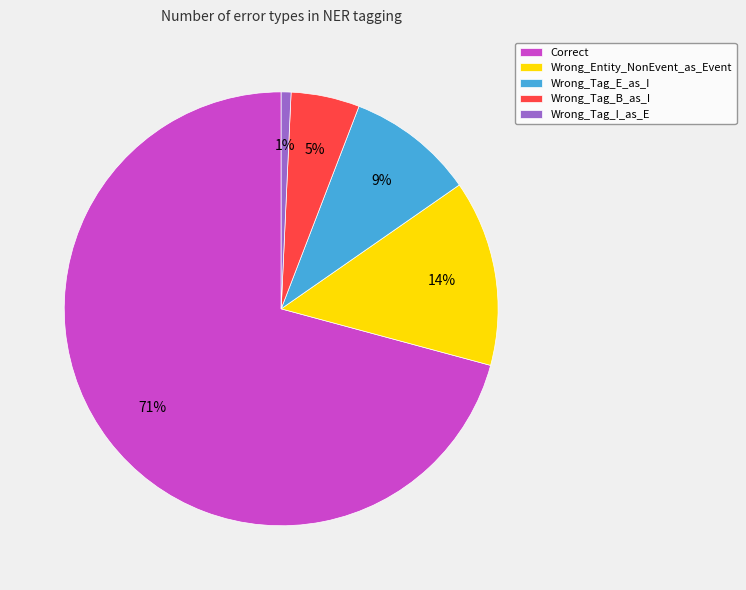

To the nearest percent, what is the combined percentage of Wrong_Tag_E_as_I and Wrong_Tag_I_as_E?

10%